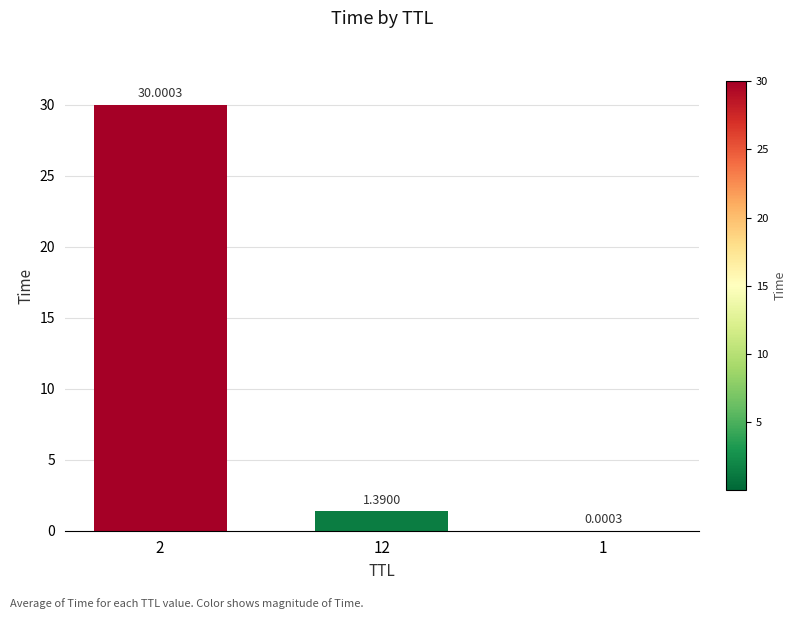

What is the sum of the values at 2 and 1?

30.0